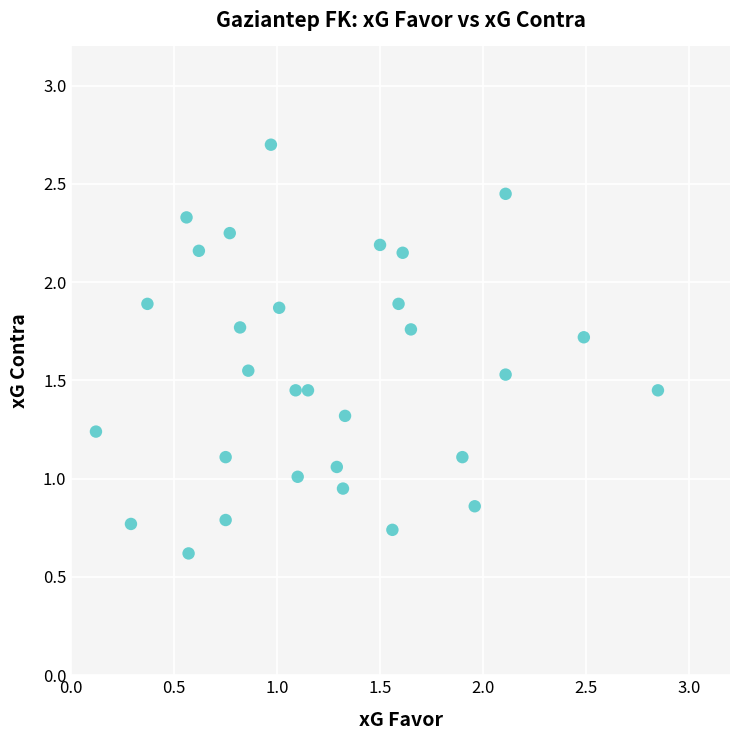

What is the range of X values (max minus min)?

2.7